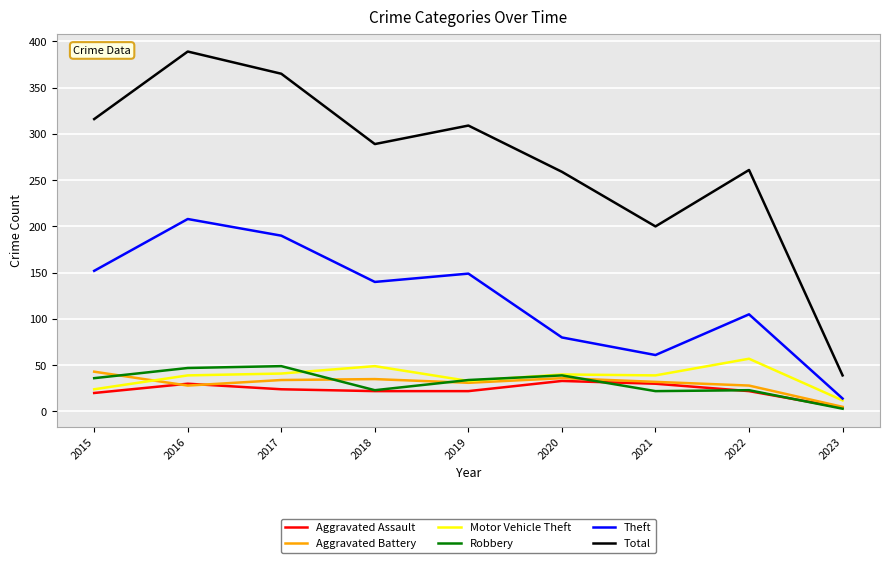

Which label corresponds to the smallest value in the chart?

2023